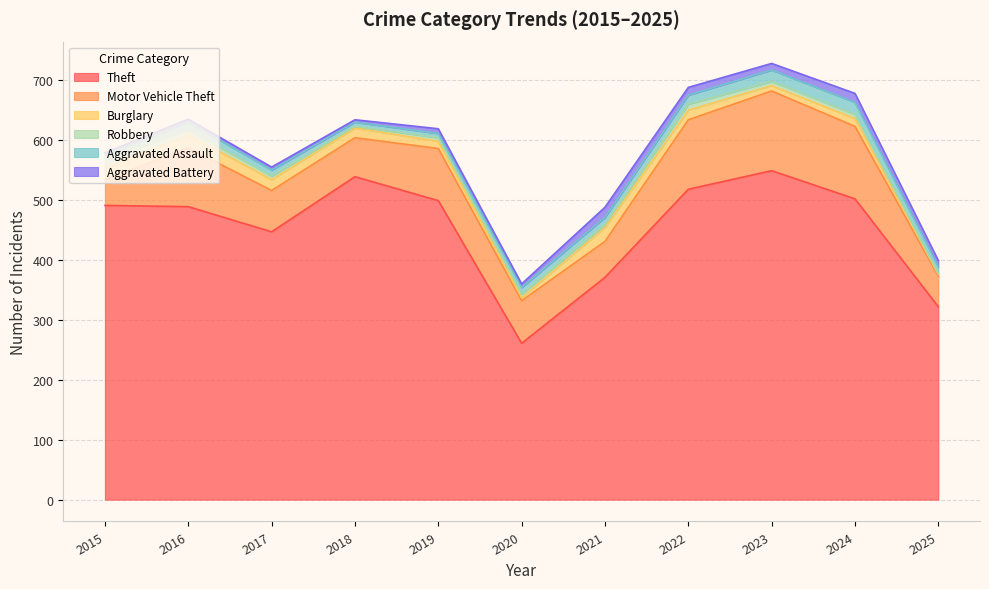

What is the value of the Aggravated Assault point at the 5th from the left?

7